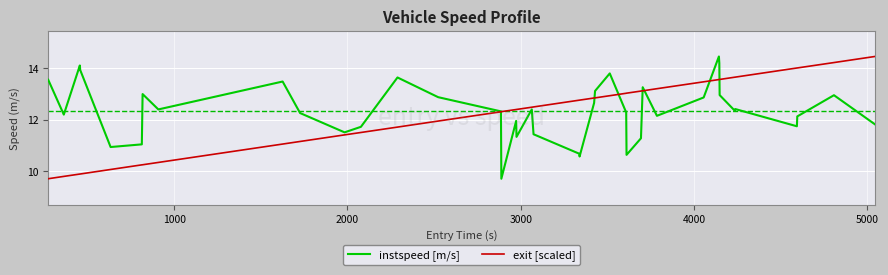

What is the smallest value displayed?

9.7